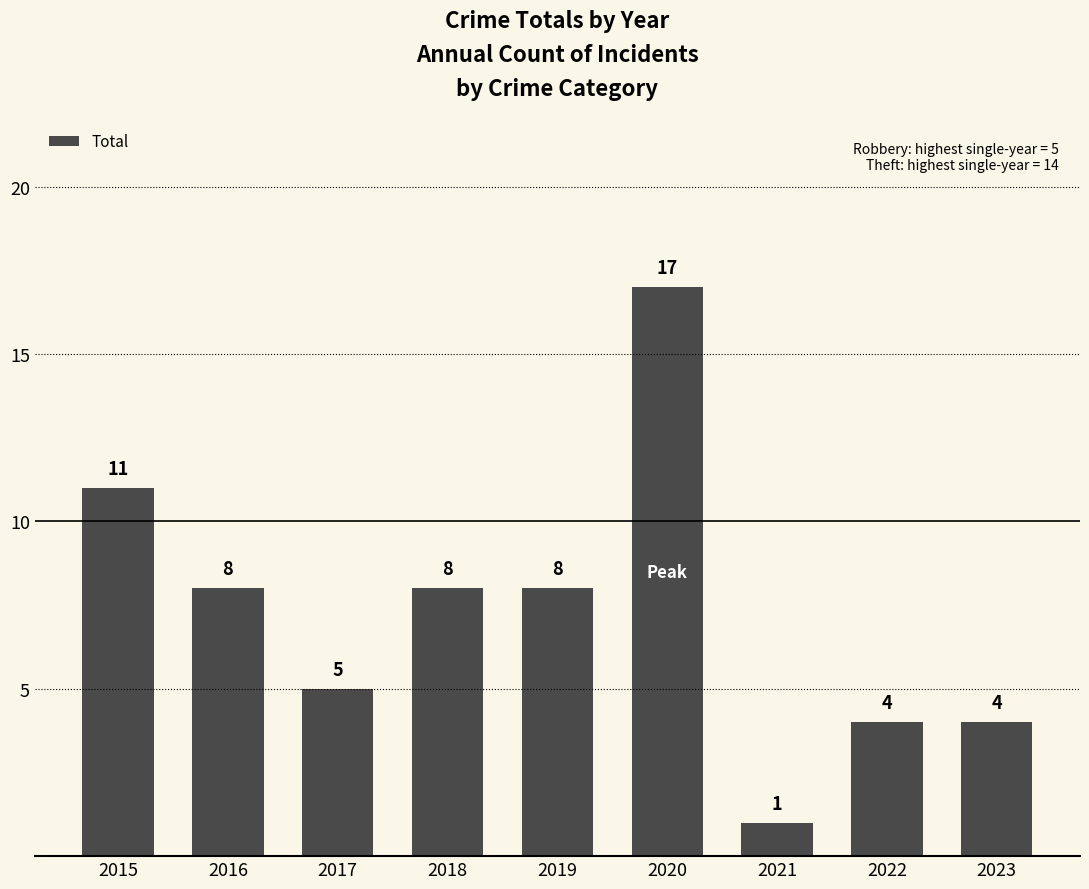

What is the difference between the maximum and minimum values?

16